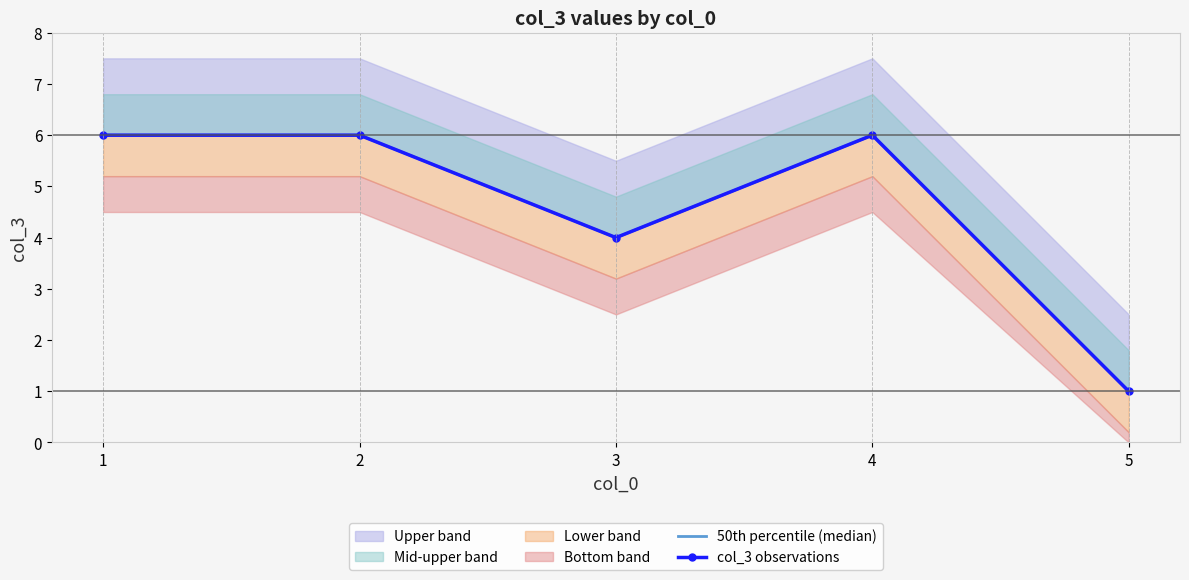

What is the difference between the maximum and minimum values in the col_3 observations series?

5